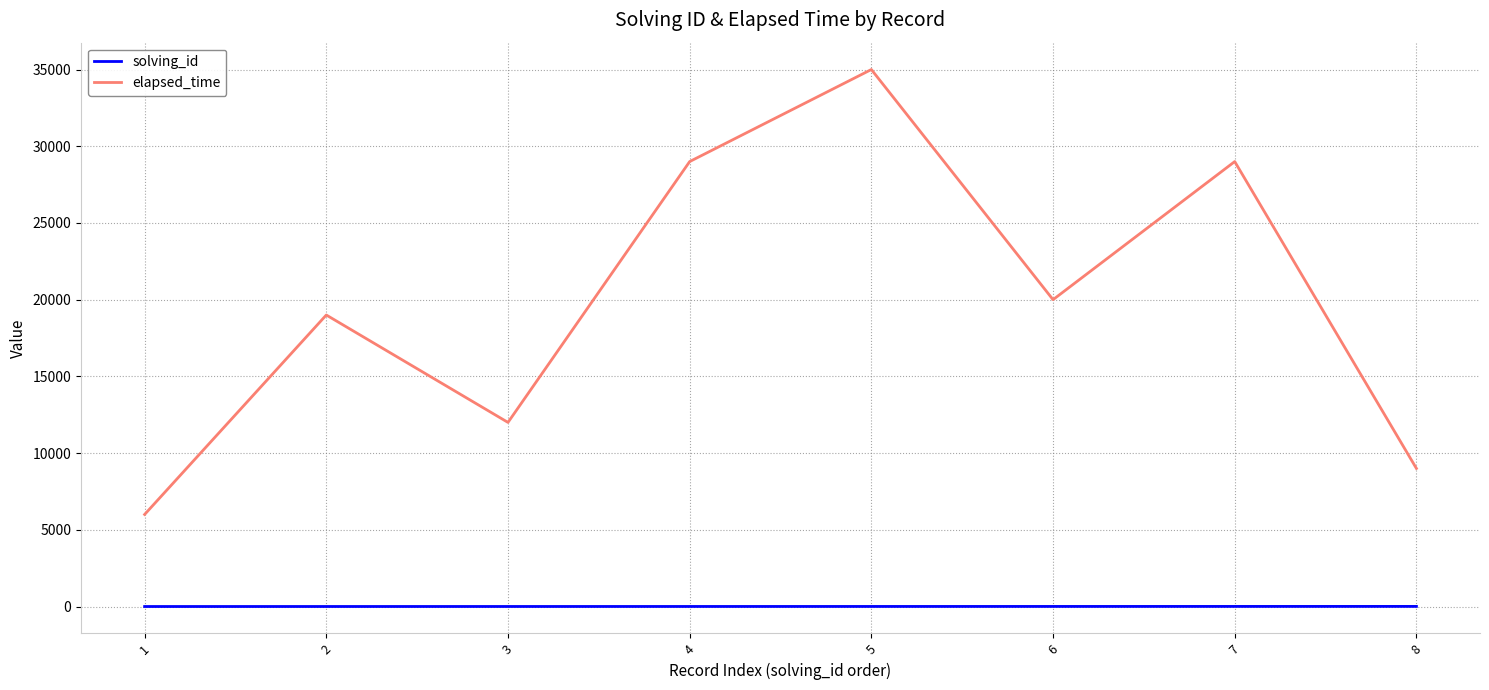

Rank the series by their maximum value, from highest to lowest.

elapsed_time, solving_id